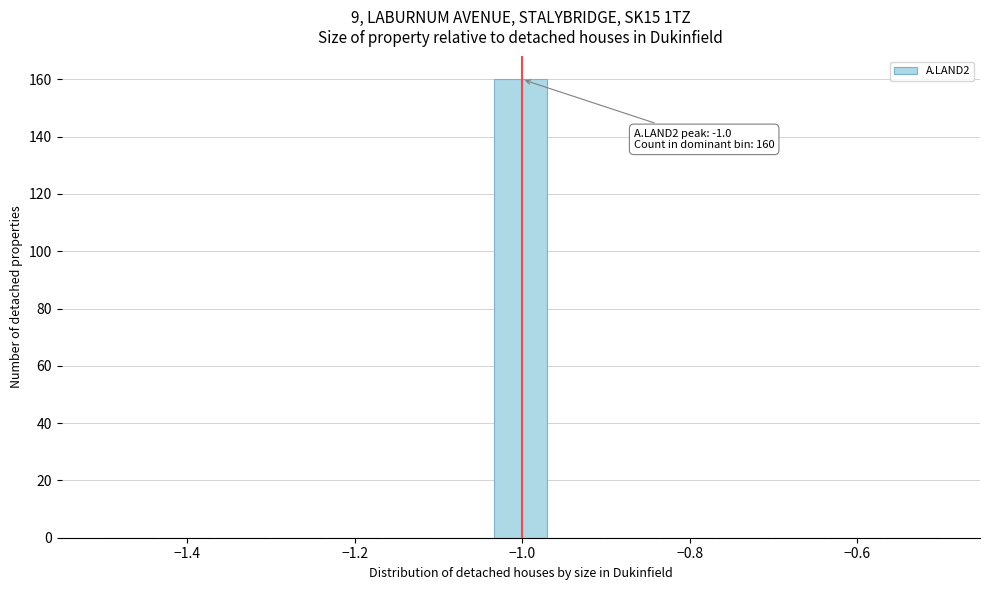

Around what value on the x-axis is the tallest bar? Give the approximate position of its centre, as read against the axis.

-1.00